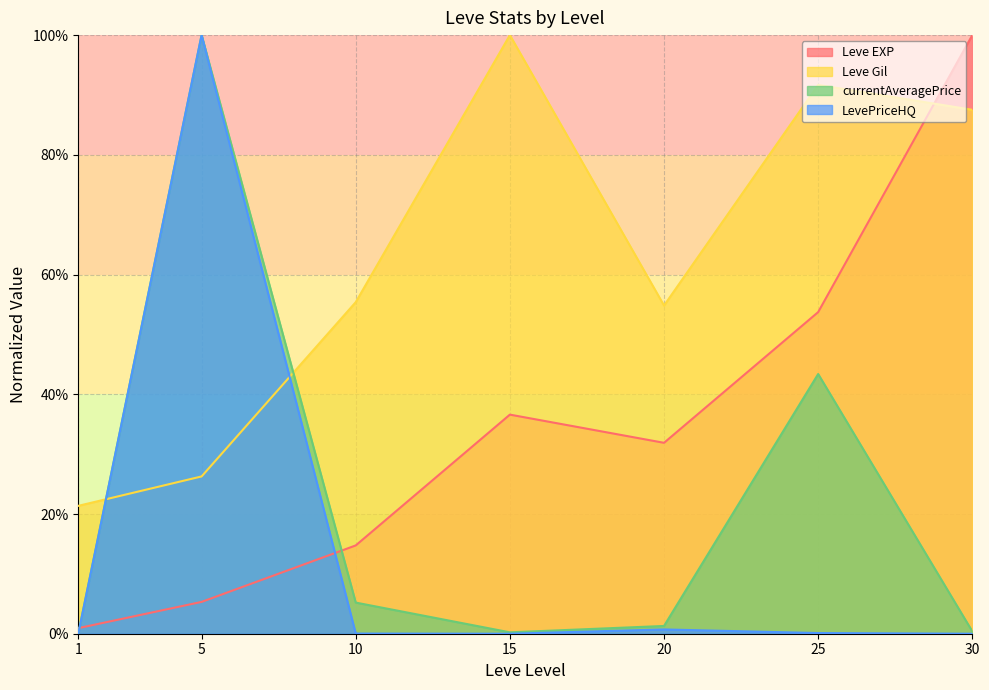

At which category is the sum across all series the highest?

5